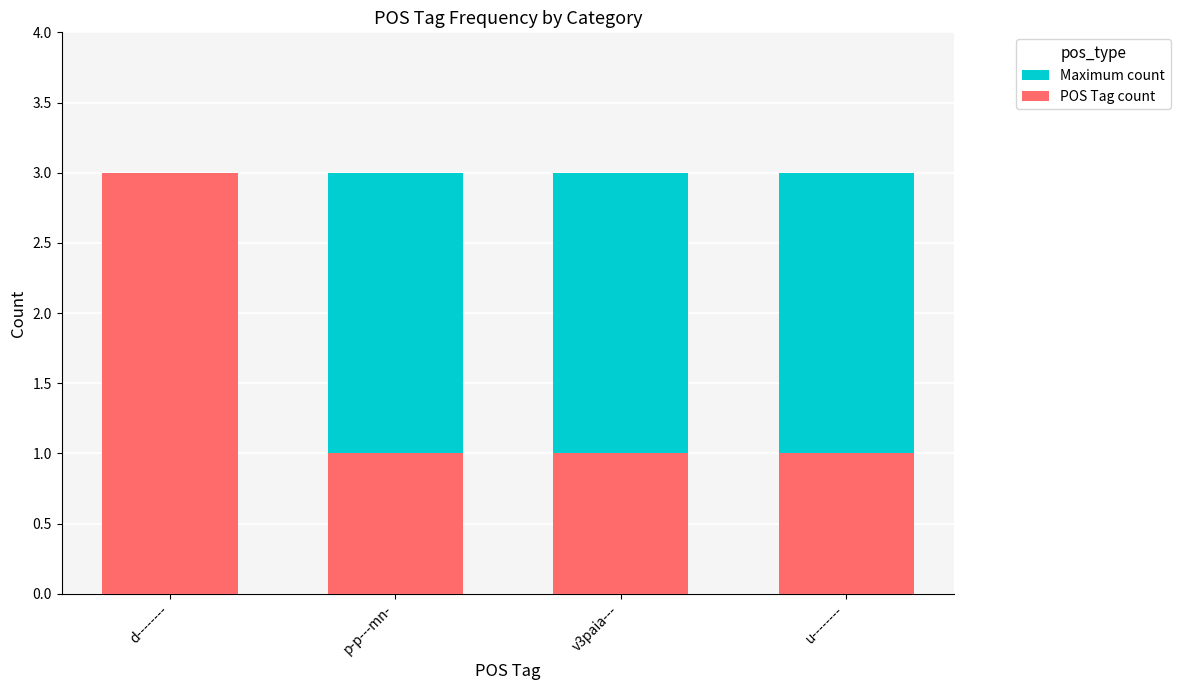

Is the value of Maximum count at u-------- greater than the value of POS Tag count at d--------?

No